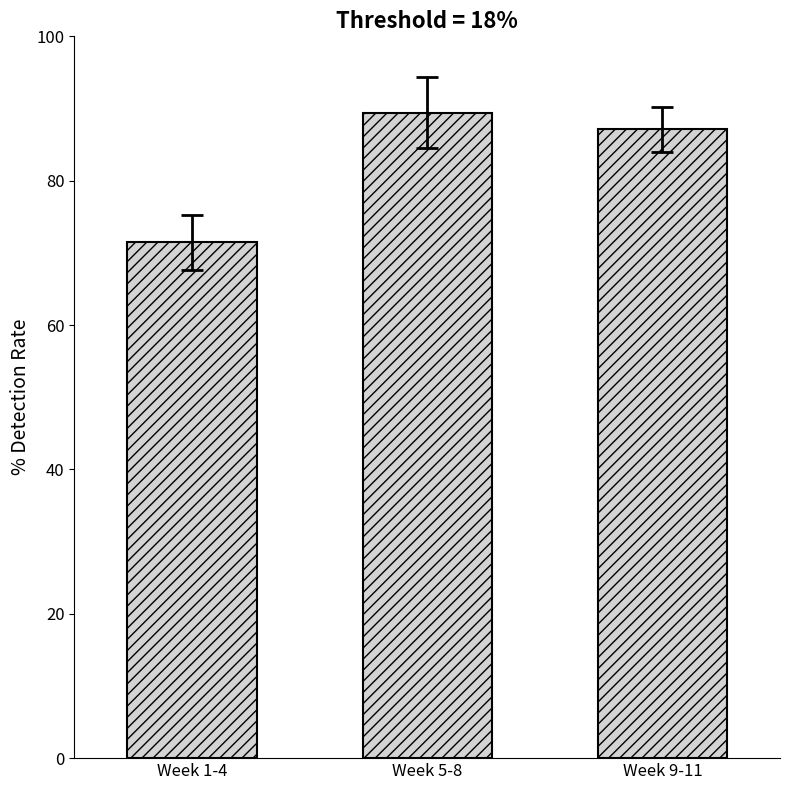

What is the average value?

82.7